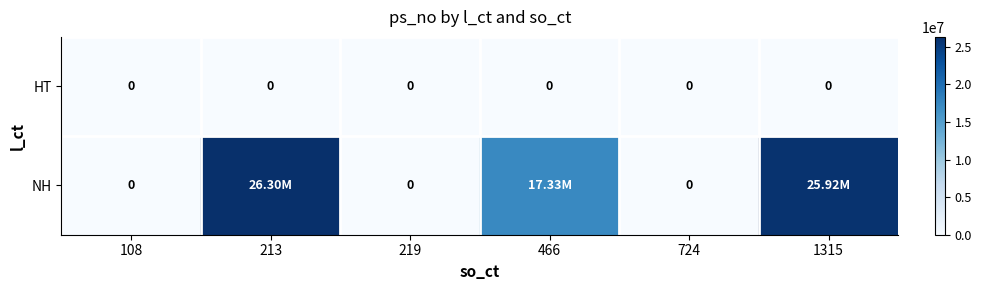

How many data points in NH are above 17331600?

2